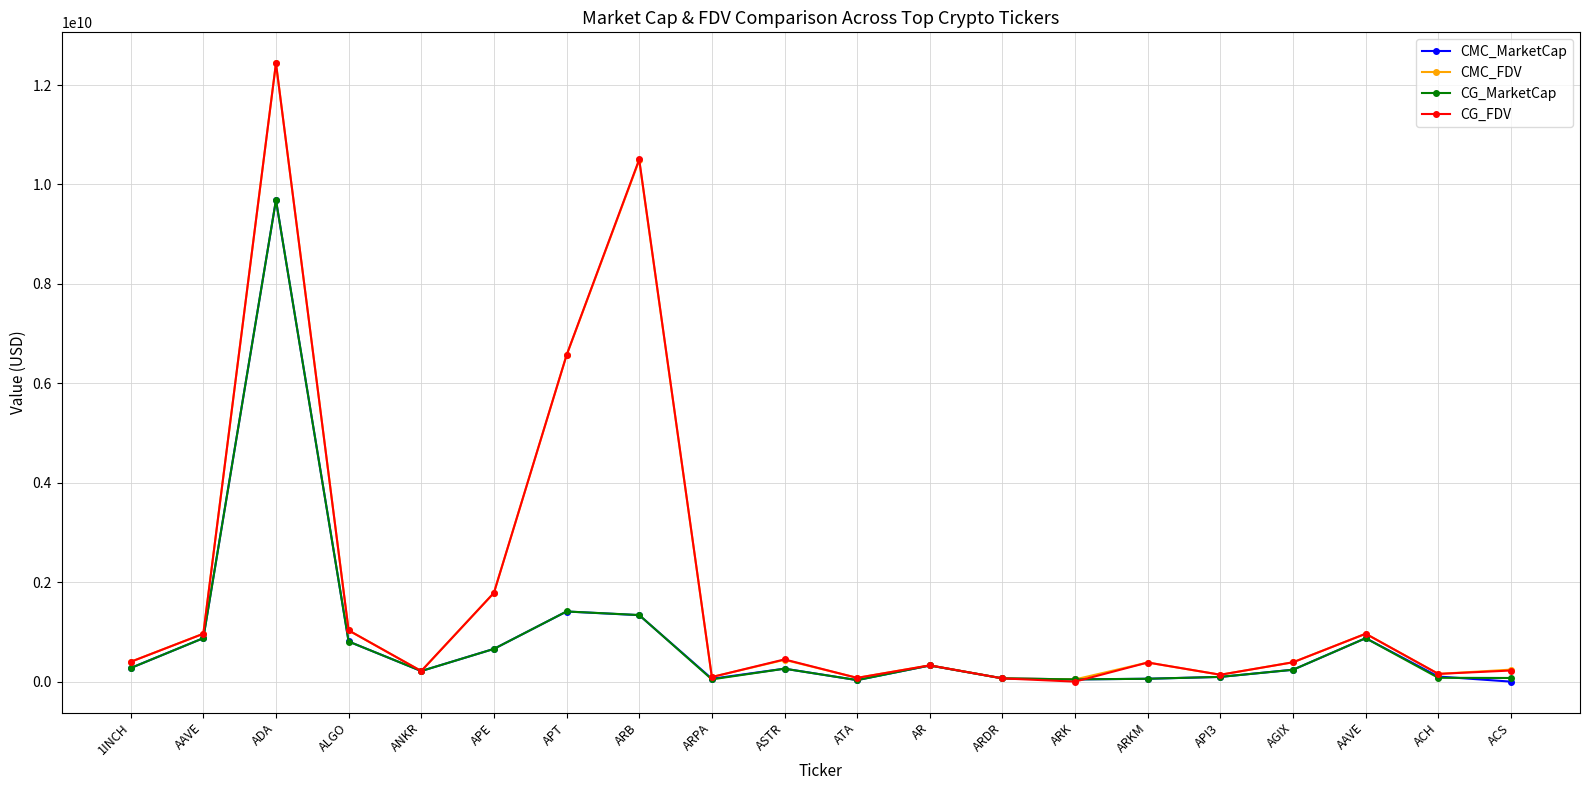

Reading left to right, extract all data points from this chart.

CMC_MarketCap: 273315179.4	874126457.5	9685682485.7	807111792.0	212868130.0	658242175.1	1410279861.3	1337038411.2	57523080.5	260575705.9	30456671.8	324805592.7	65302215.6	44639225.3	57625464.2	95002691.0	238908979.4	874126457.5	102832852.4	0.0
CMC_FDV: 398325991.2	963248976.4	12437967372.8	1031359816.5	212868130.0	1785820229.2	6562866716.1	10486575774.2	92563512.4	438016723.1	75925250.9	327514109.5	65302215.6	44639225.3	384169761.5	137767884.7	389351685.8	963248976.4	155512769.4	241210462.6
CG_MarketCap: 273223950.0	873923171.0	9686071443.0	806691696.0	212959446.0	657989942.0	1411285273.0	1339247210.0	45474249.0	259833941.0	30276969.0	324697006.0	65049139.0	44635442.0	57679228.0	95174892.0	238859523.0	873923171.0	76875270.0	73108458.0
CG_FDV: 398193035.0	963019129.0	12437521925.0	1030823003.0	212959446.0	1785135916.0	6567131386.0	10503899684.0	92599114.0	446568061.0	75477270.0	327404615.0	65049139.0	0.0	384528185.0	138601799.0	389271086.0	963019129.0	155501768.0	223438972.0